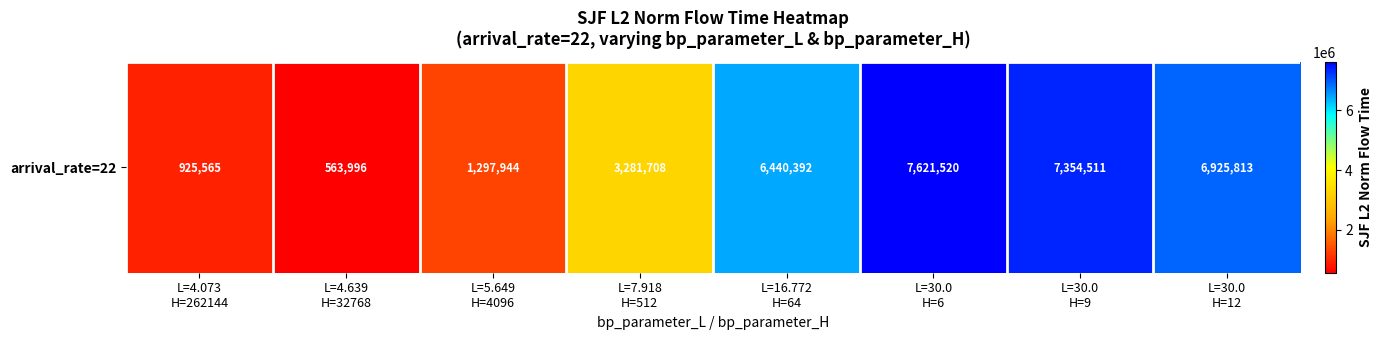

What is the sum of all values?

34411448.8